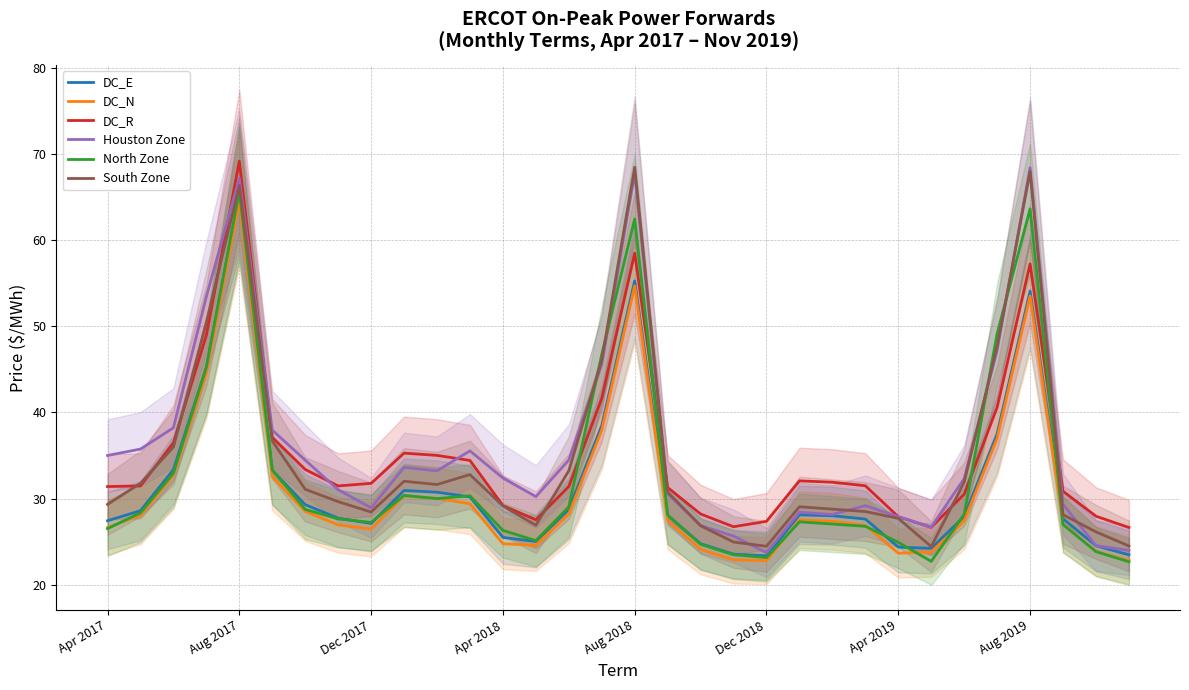

True or false: Houston Zone has more than 2 points higher than both neighbors.

True